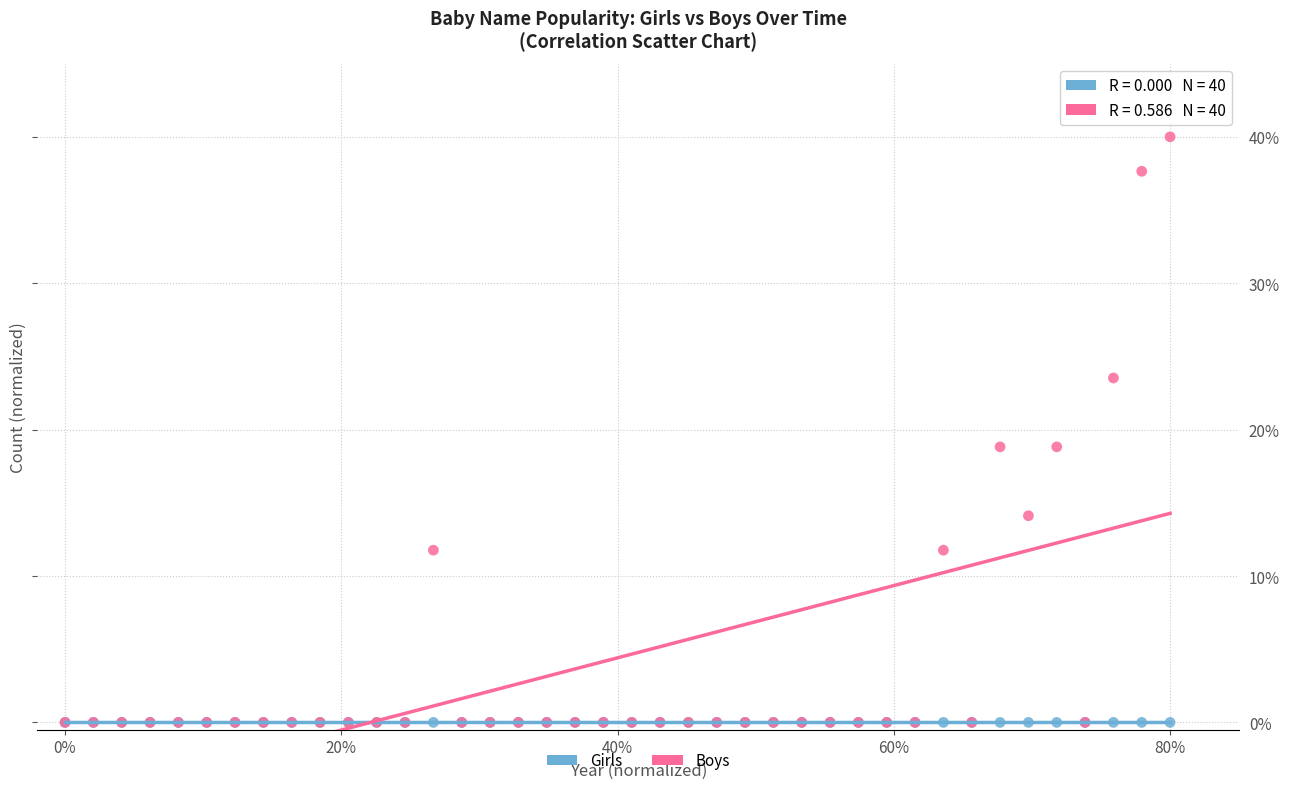

What are all the series names shown in the legend?

Girls, Boys